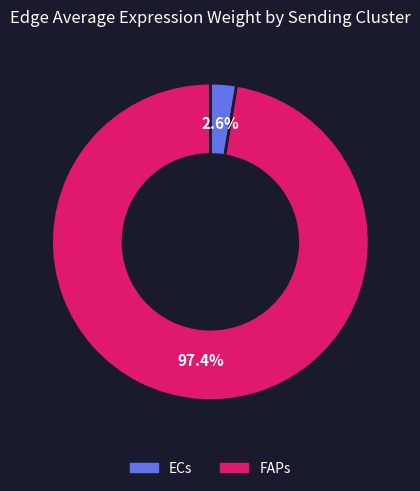

Between ECs and FAPs, which is larger?

FAPs